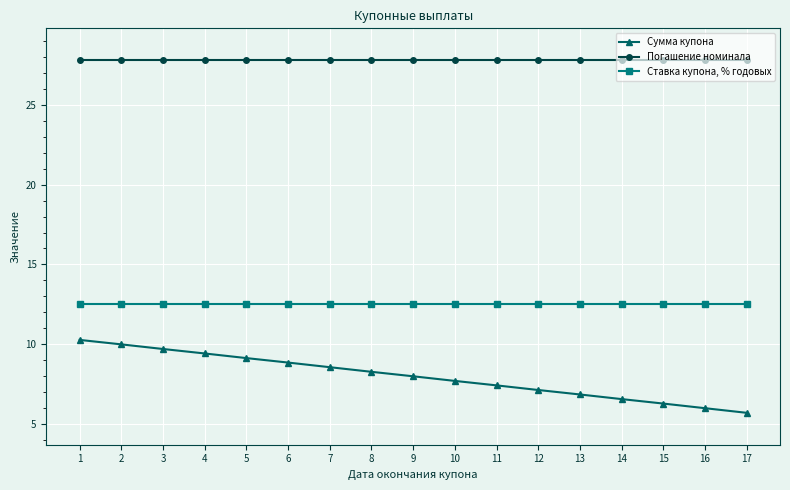

What is the maximum value for Ставка купона, % годовых?

12.5